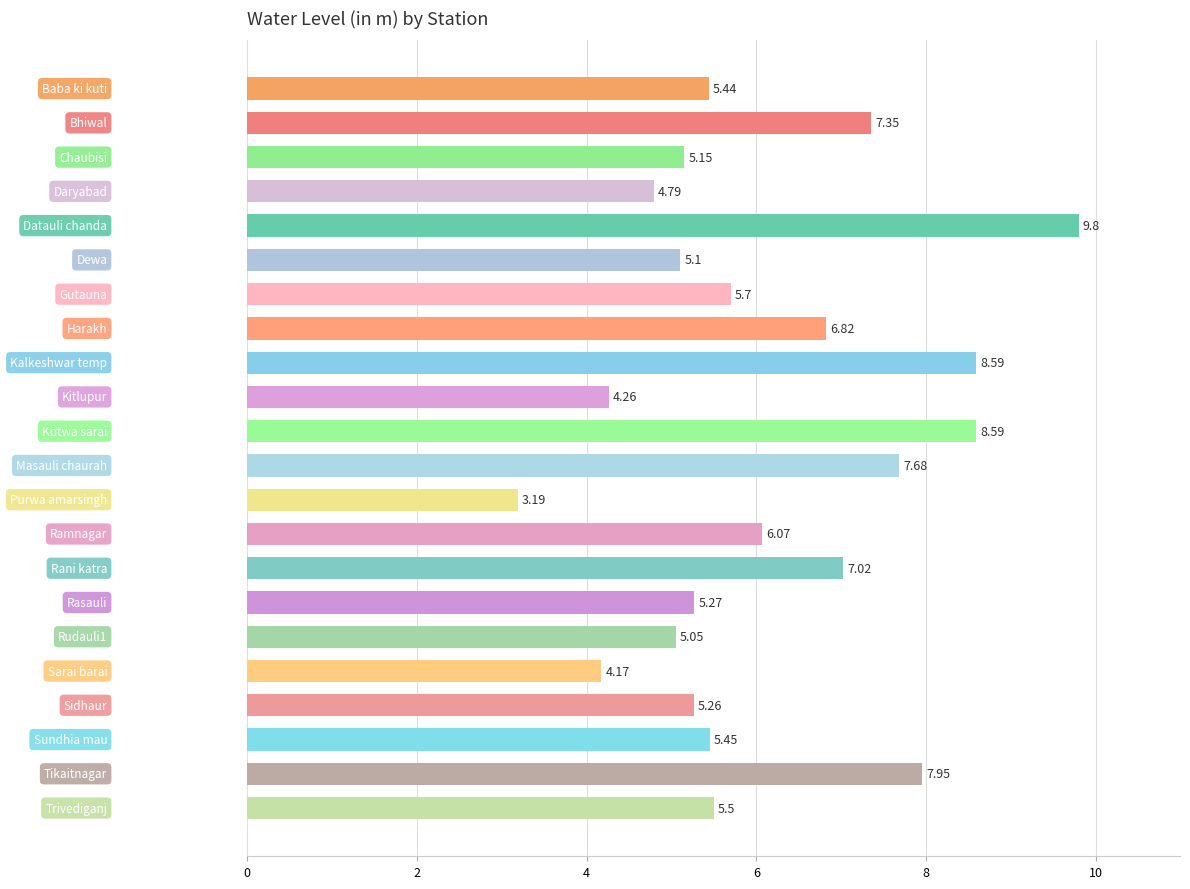

What is the average value?

6.1